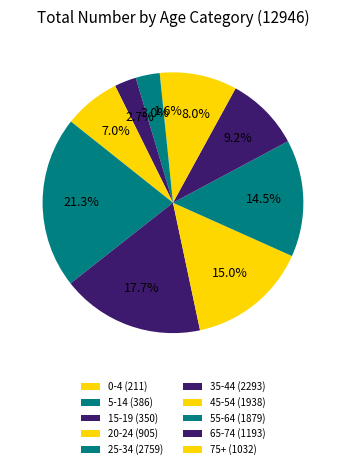

Which category has the biggest portion of the pie?

25-34